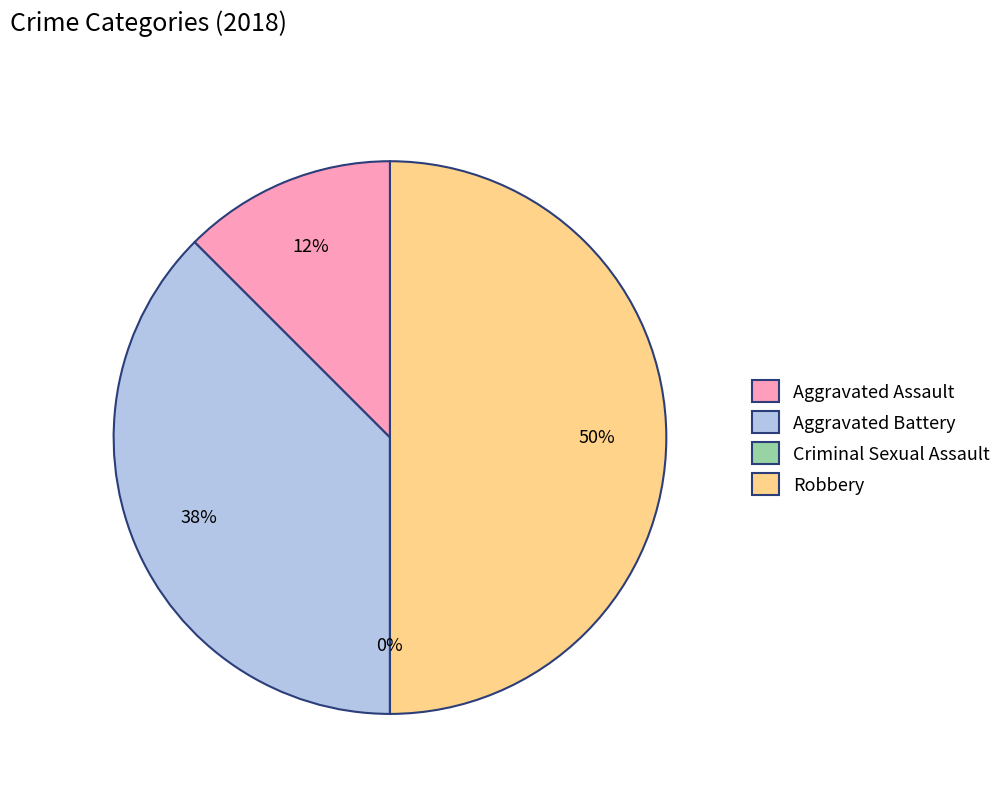

Which slice is the largest?

Robbery